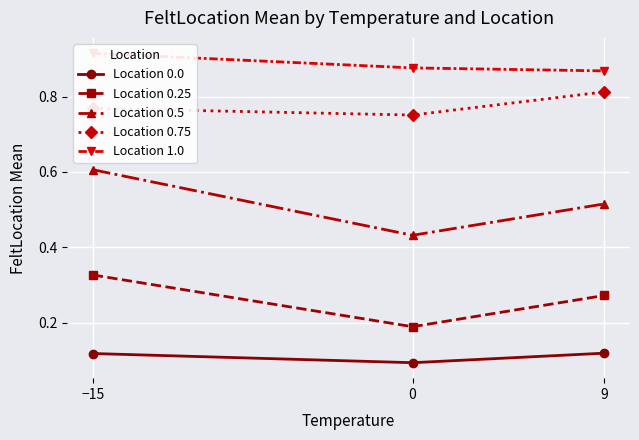

Reading right to left, what are all the values shown in this chart?

Location 0.0: 9=0.1	0=0.1	−15=0.1
Location 0.25: 9=0.3	0=0.2	−15=0.3
Location 0.5: 9=0.5	0=0.4	−15=0.6
Location 0.75: 9=0.8	0=0.8	−15=0.8
Location 1.0: 9=0.9	0=0.9	−15=0.9